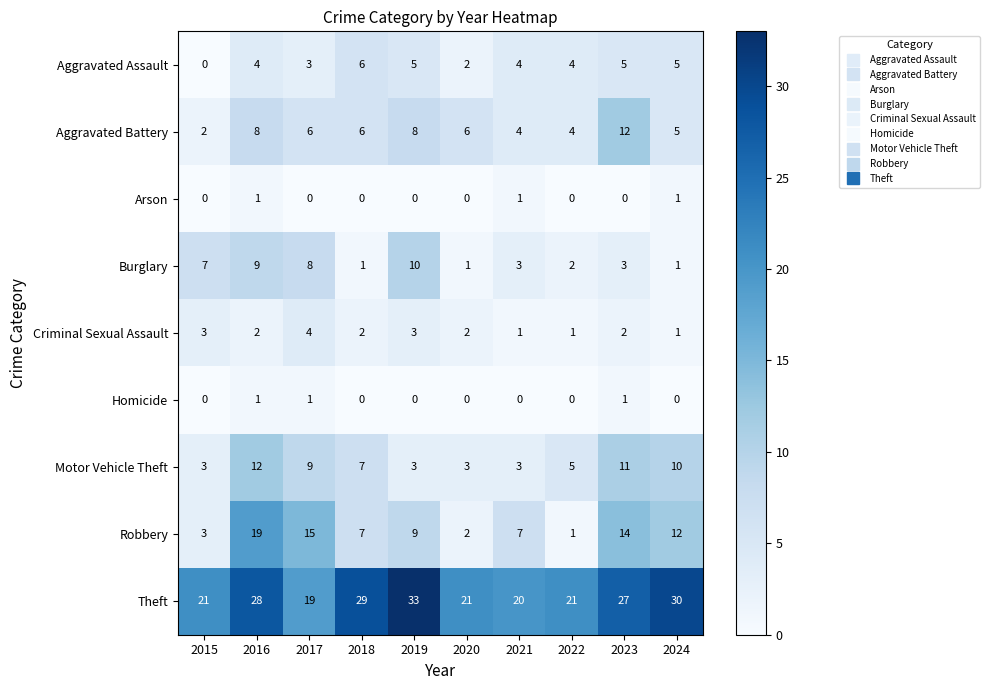

What is the lowest value of the Theft series?

19